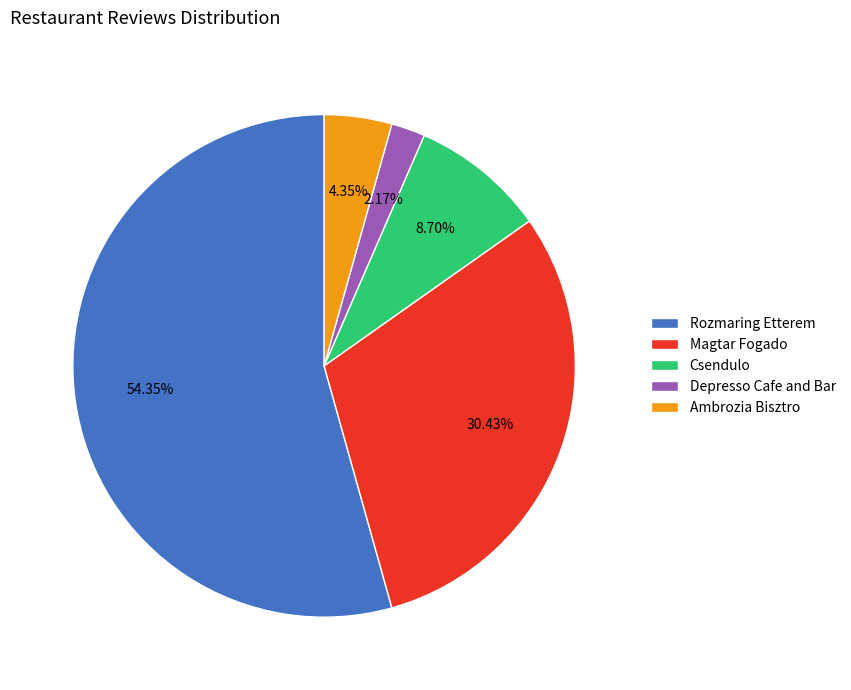

To the nearest percent, what is the combined percentage of Rozmaring Etterem and Magtar Fogado?

85%